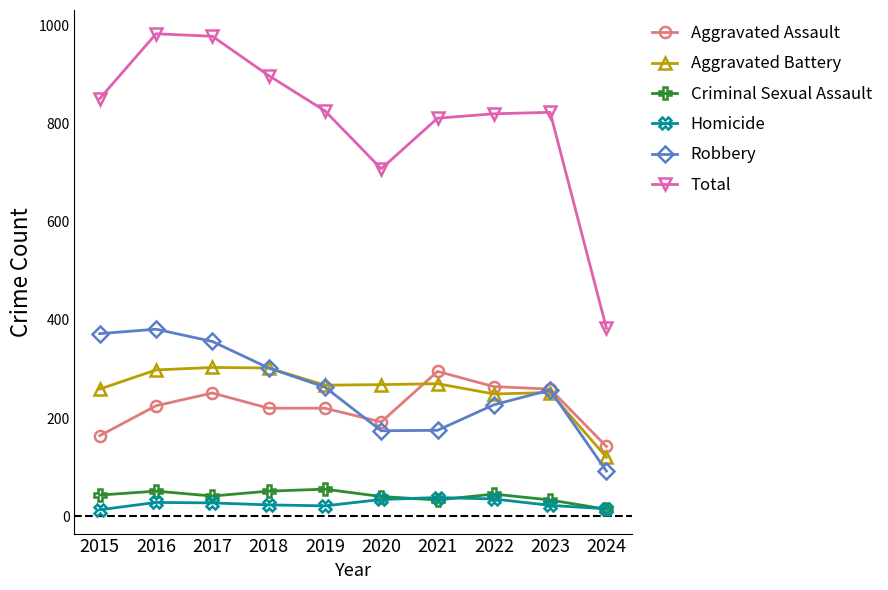

What is the value of the Criminal Sexual Assault point at the 7th from the left?

33